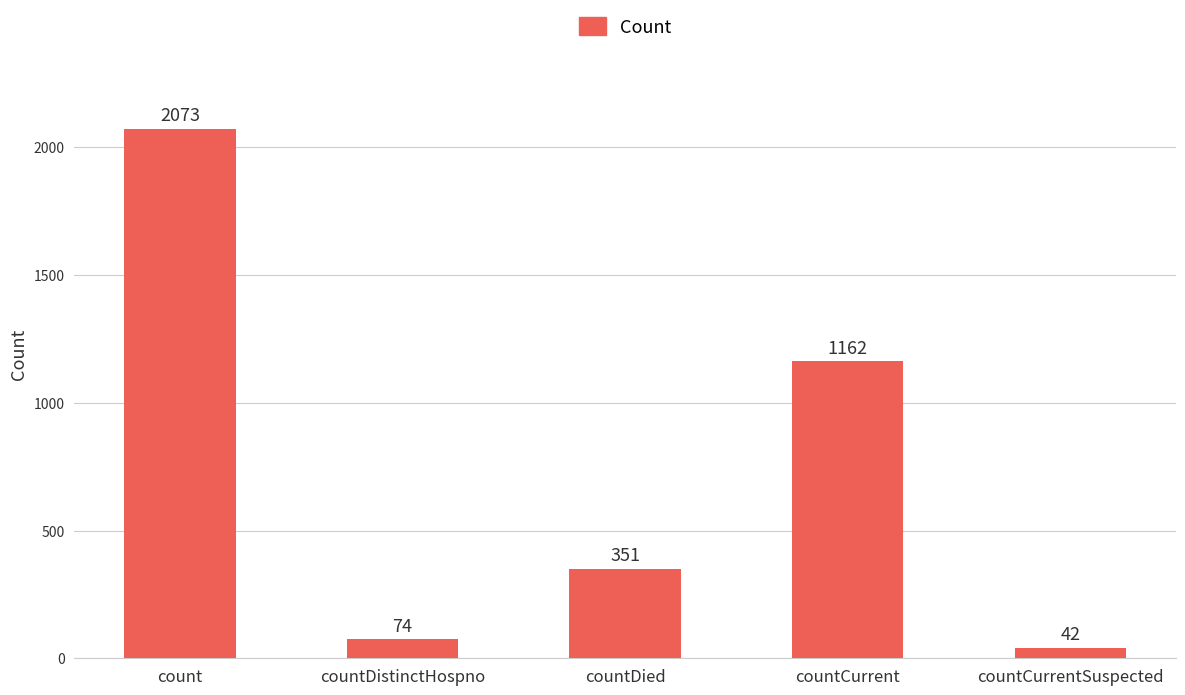

The value at countDistinctHospno is 74. True or false?

True